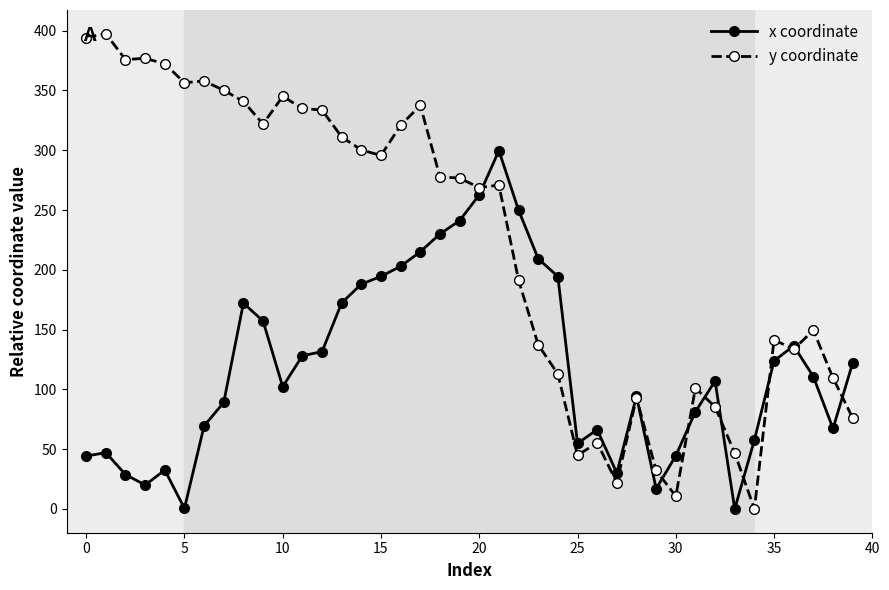

What is the value of the y coordinate point at the 16th from the left?

295.6